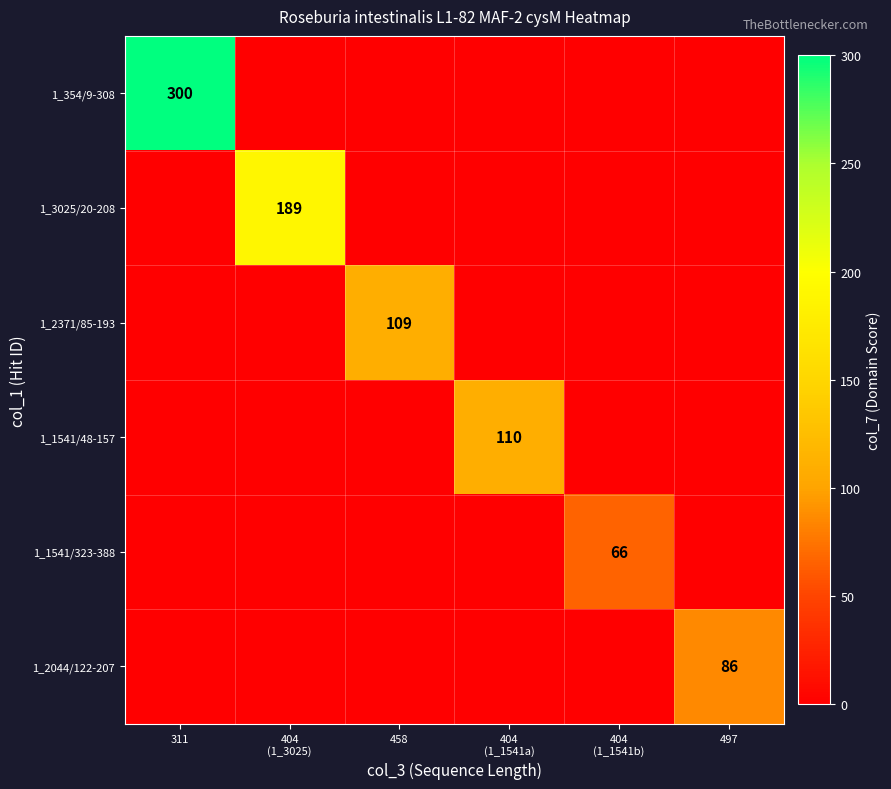

At which category is the sum across all series the highest?

311